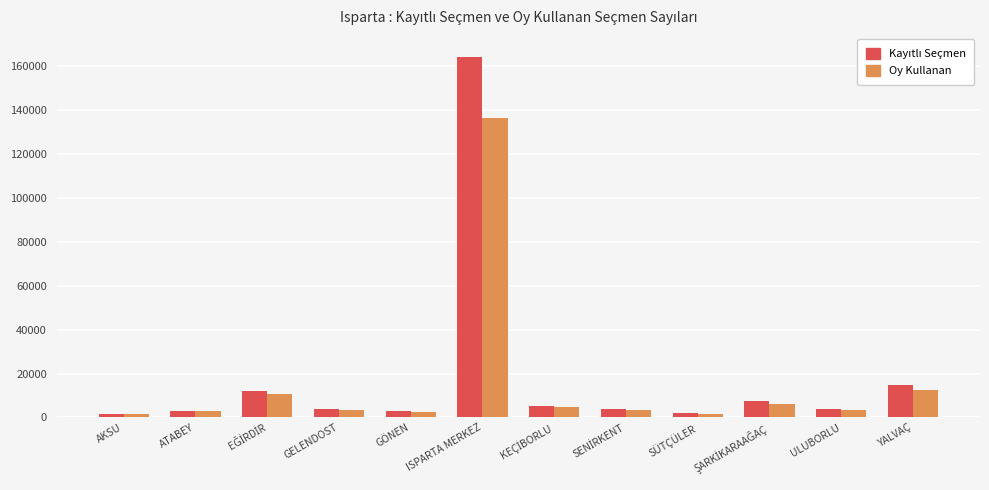

True or false: Oy Kullanan has a value of 3604 at YALVAÇ.

False